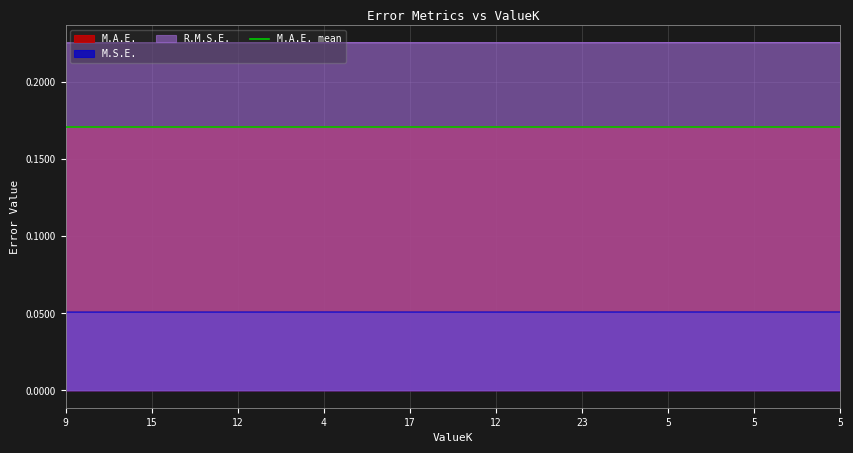

True or false: M.S.E. and M.A.E. intersect in this chart.

False